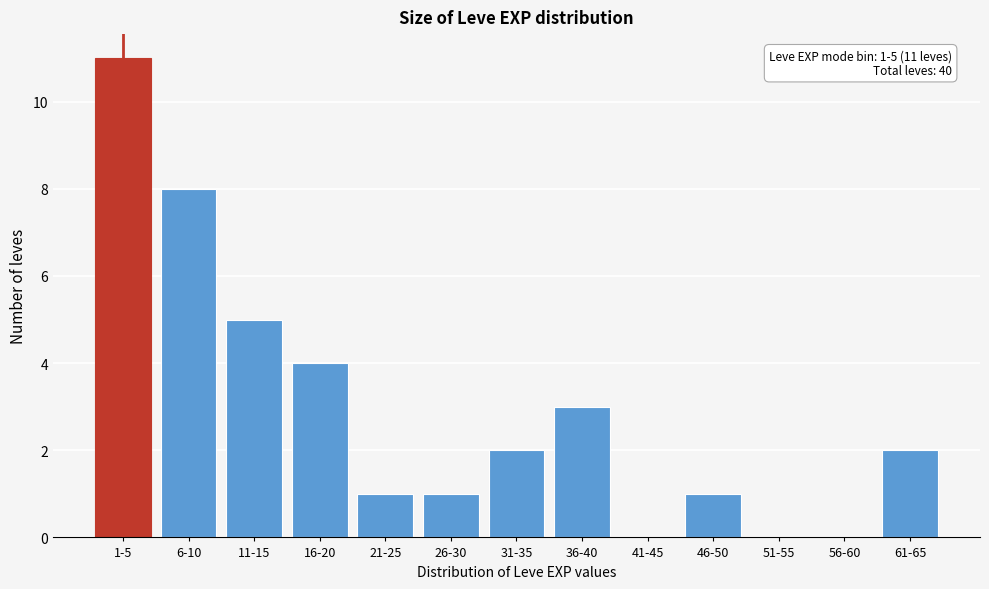

Reading right to left, extract all data points from this chart.

61-65=2	56-60=0	51-55=0	46-50=1	41-45=0	36-40=3	31-35=2	26-30=1	21-25=1	16-20=4	11-15=5	6-10=8	1-5=11